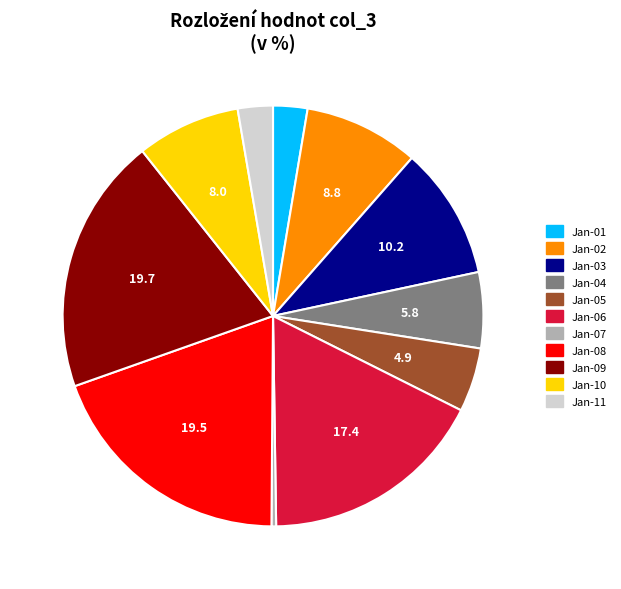

Between Jan-02 and Jan-06, which is larger?

Jan-06